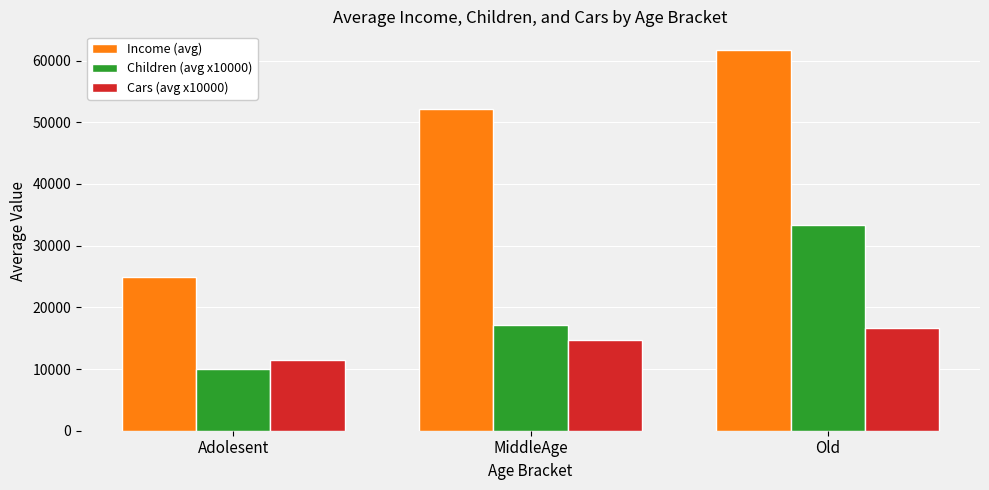

What is the approximate value of Income (avg) at Adolesent?

25000.0